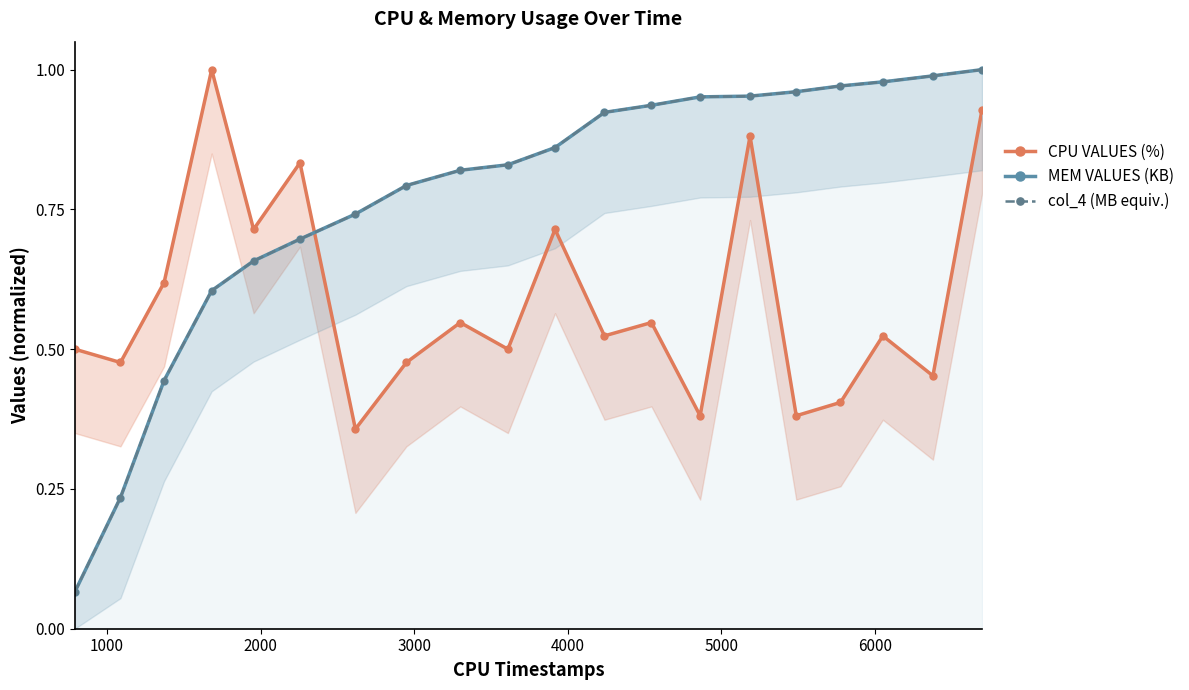

True or false: col_4 (MB equiv.) and MEM VALUES (KB) cross at least once.

False